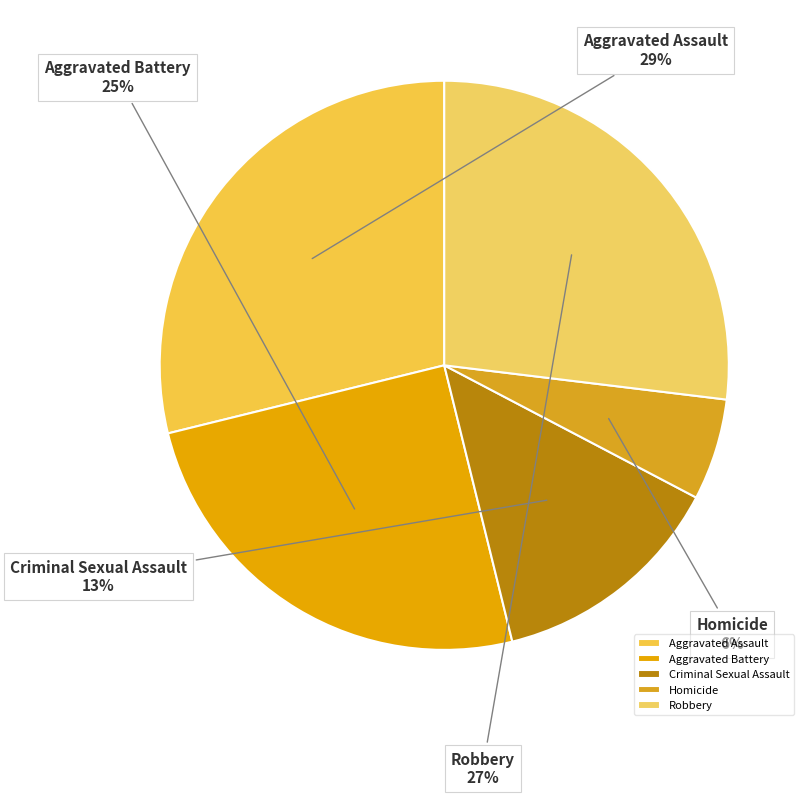

Between Criminal Sexual Assault and Aggravated Assault, which is larger?

Aggravated Assault